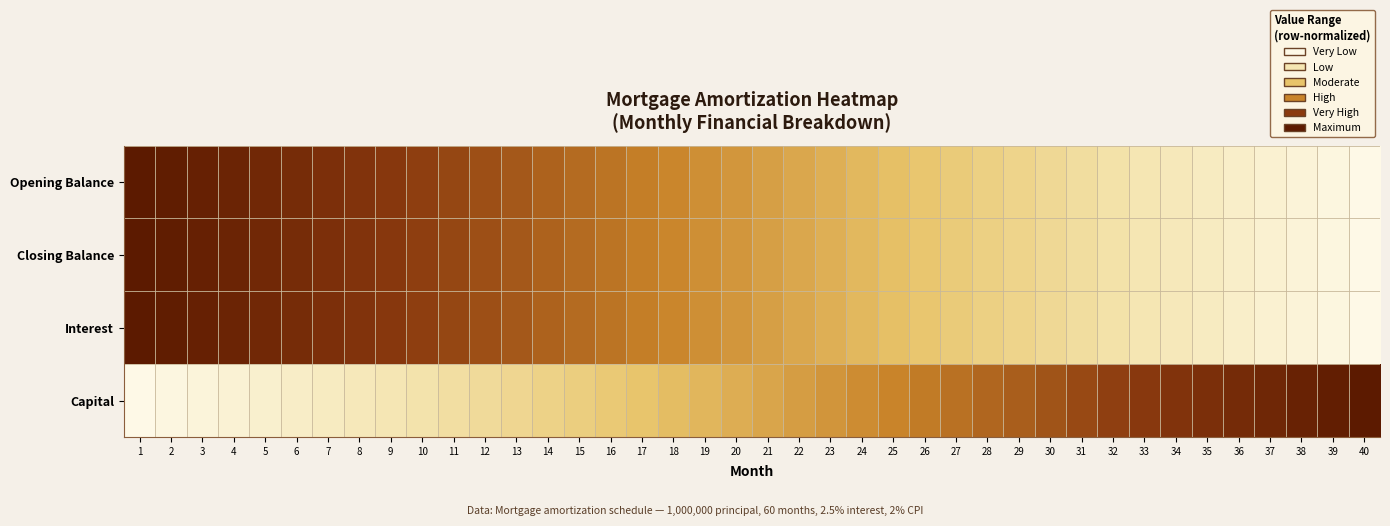

What is the spread (max minus min) of values at 26?

0.2